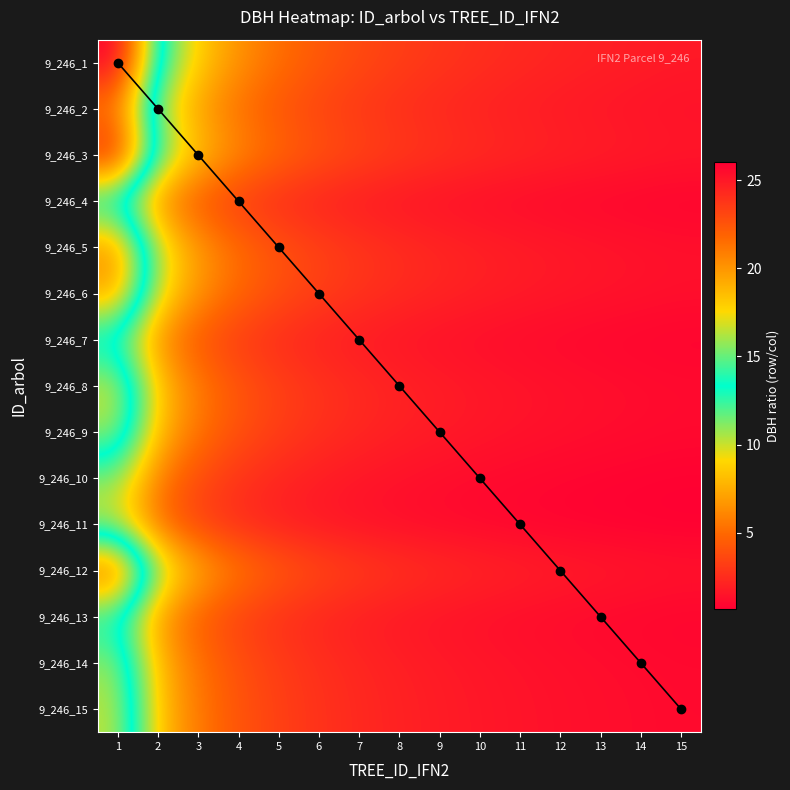

How many 9_246_13 values are between 13 and 14?

2